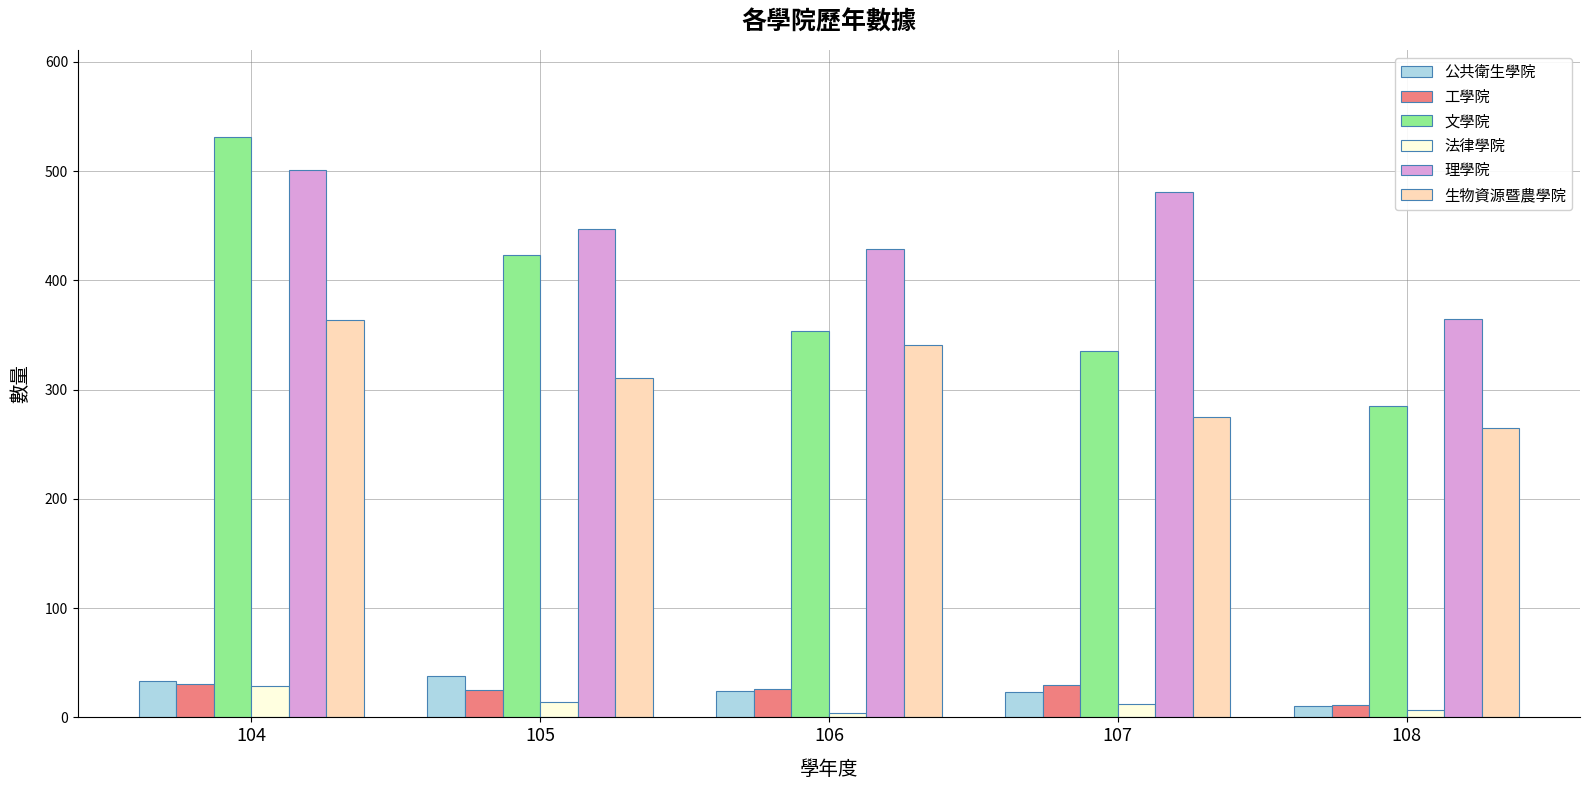

What is the minimum value for 理學院?

365